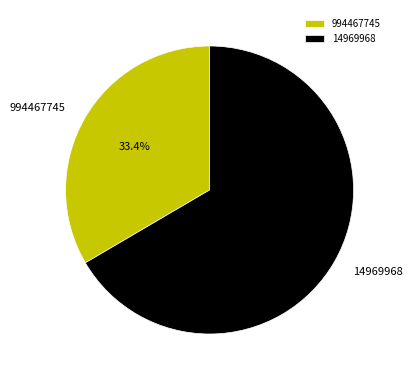

How many slices are in this pie chart?

2